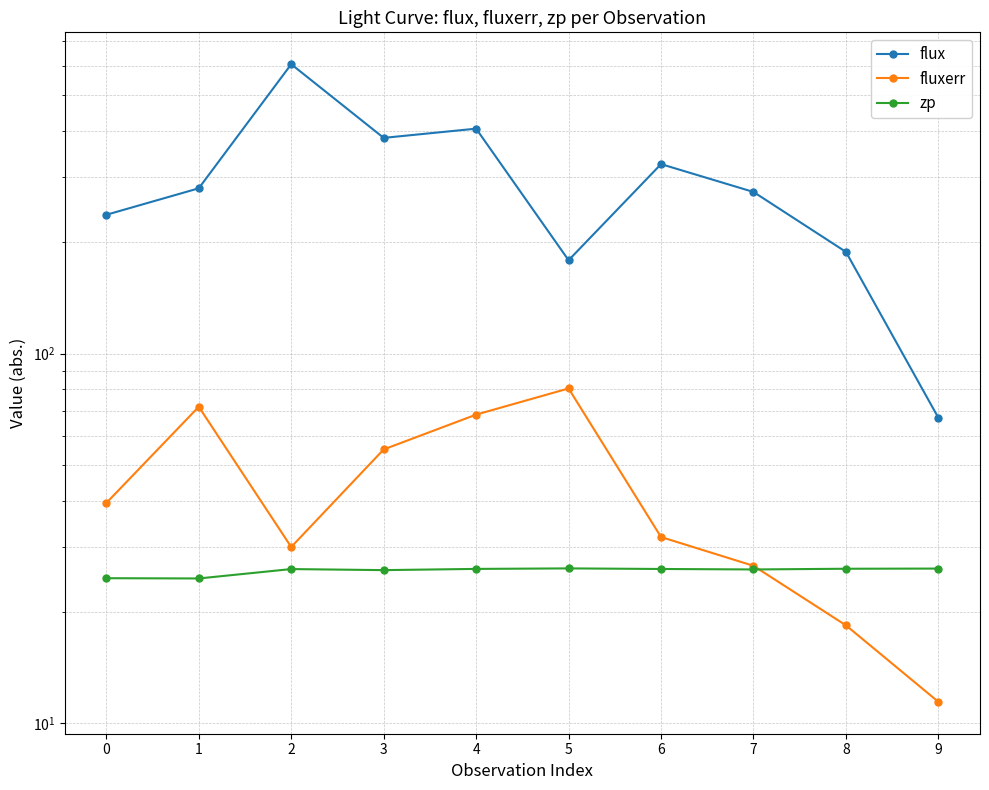

Between which two adjacent categories do zp and fluxerr first intersect?

7 and 8